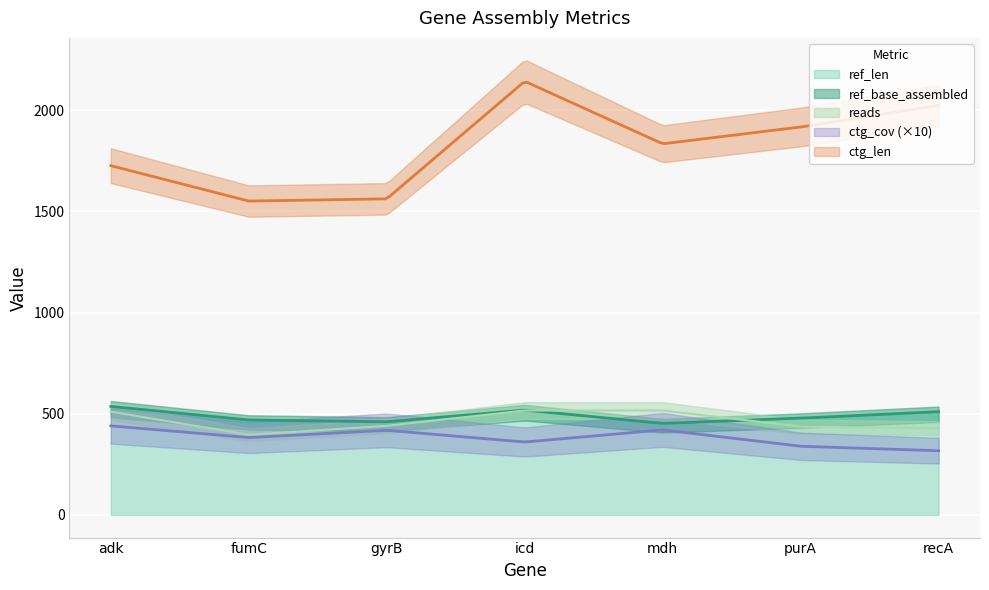

At purA, list the series in order from smallest to largest.

ctg_cov, reads, ref_len, ref_base_assembled, ctg_len